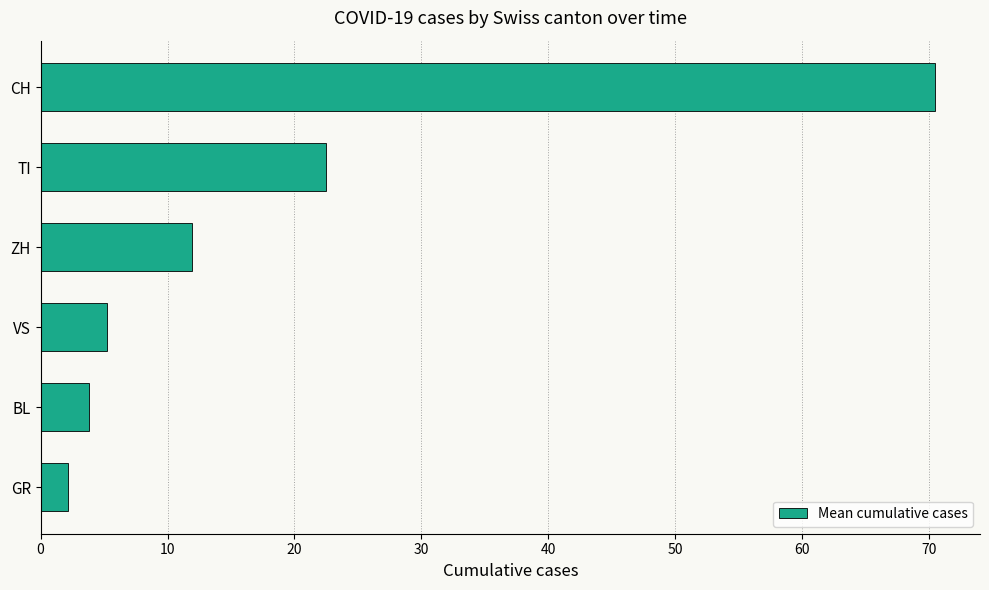

The value at VS is 5.3. True or false?

True